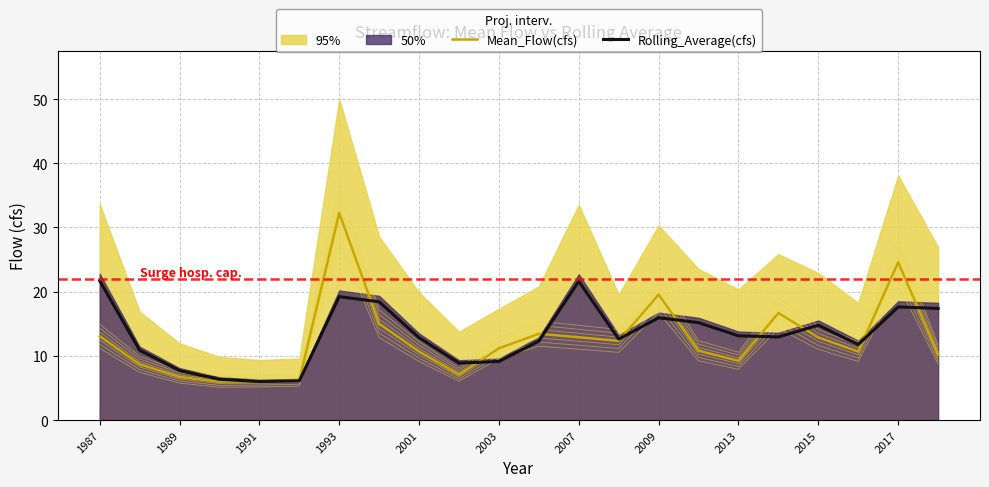

True or false: Rolling_Average(cfs) has a value of 20.3 at 2001.

False